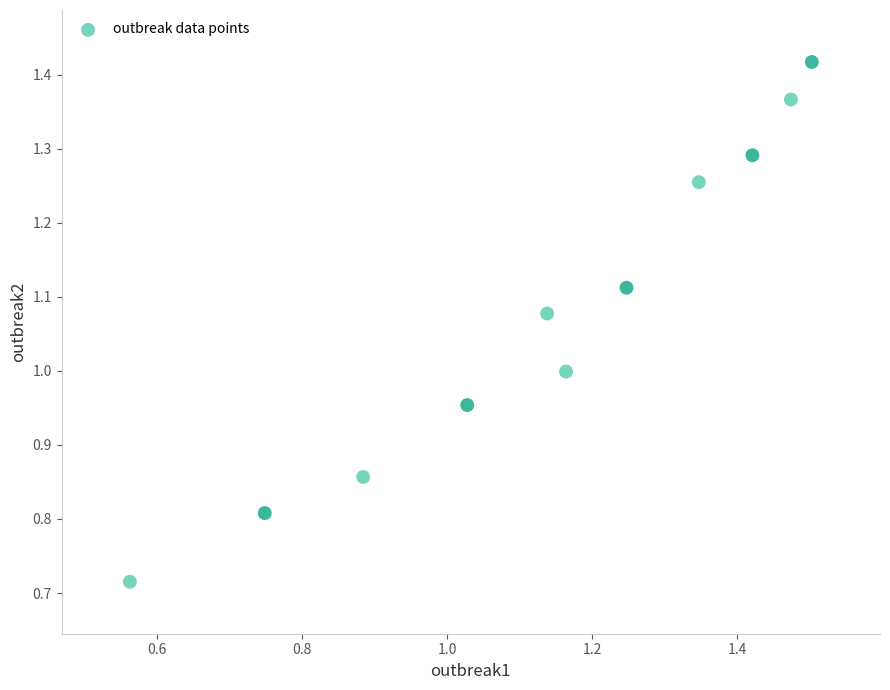

How many data points are displayed?

11